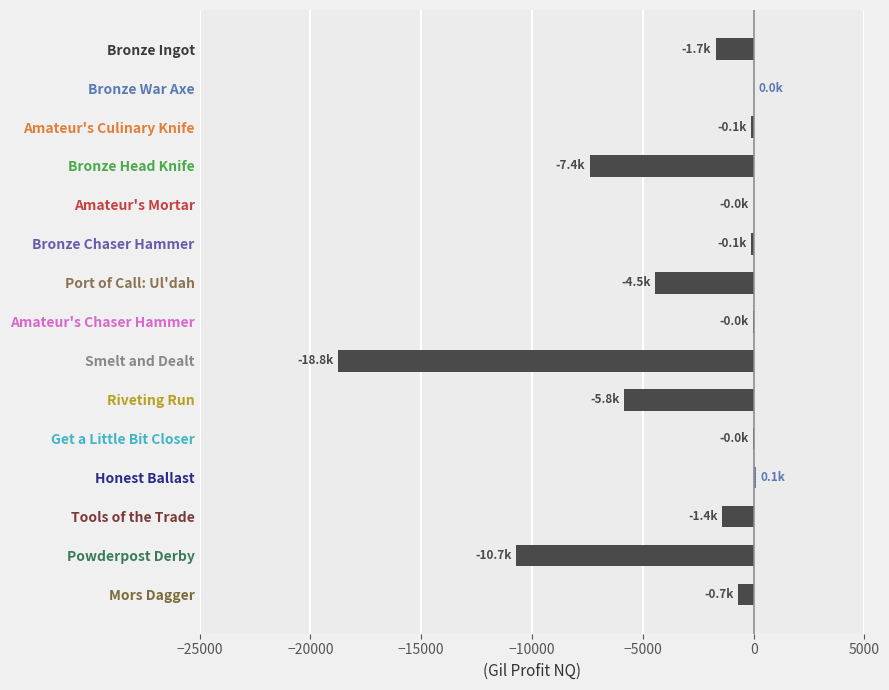

At which label is the value closest to -9336?

Powderpost Derby